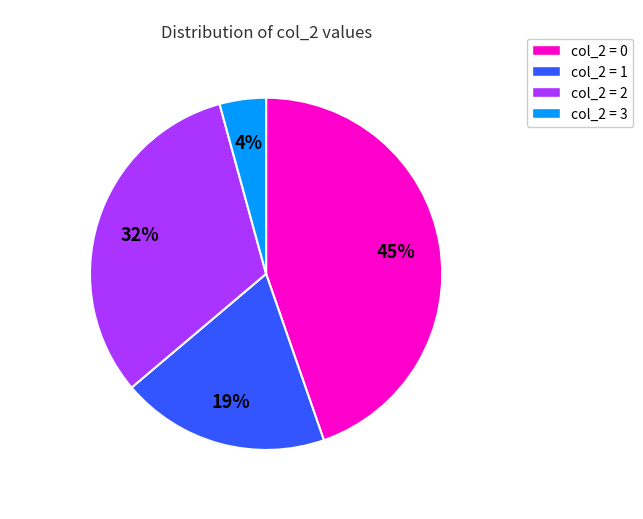

How many segments does this pie chart have?

4